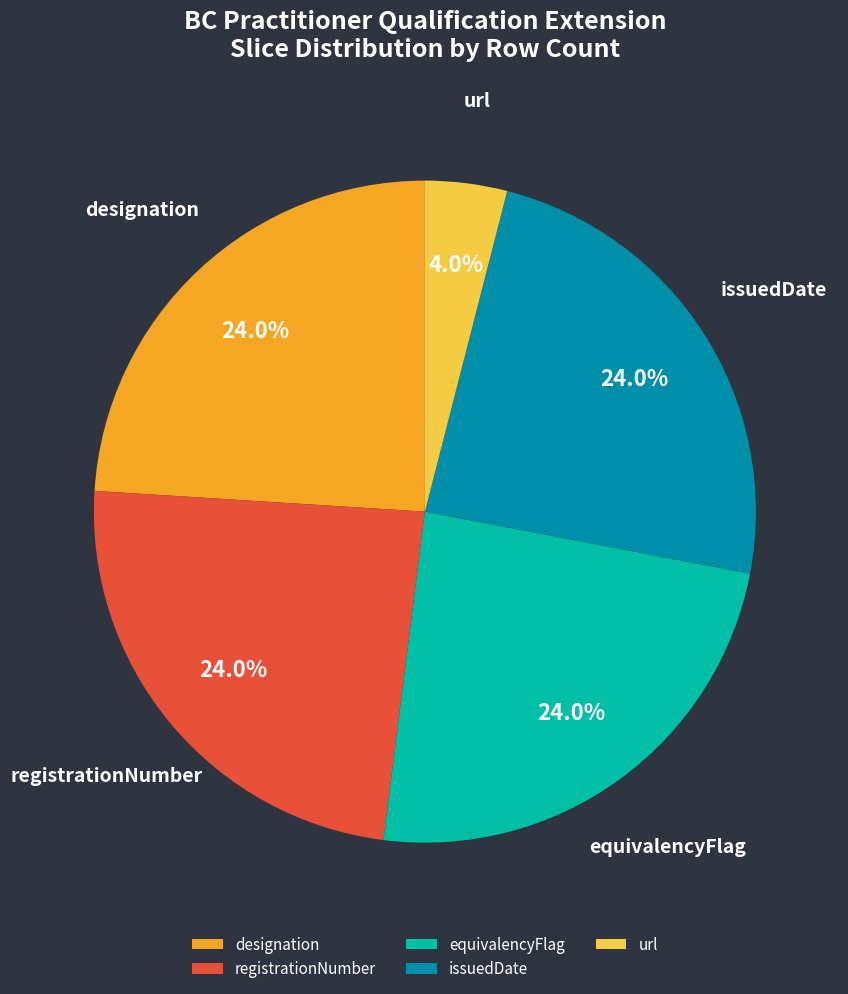

Does equivalencyFlag account for over 50% of the chart?

No